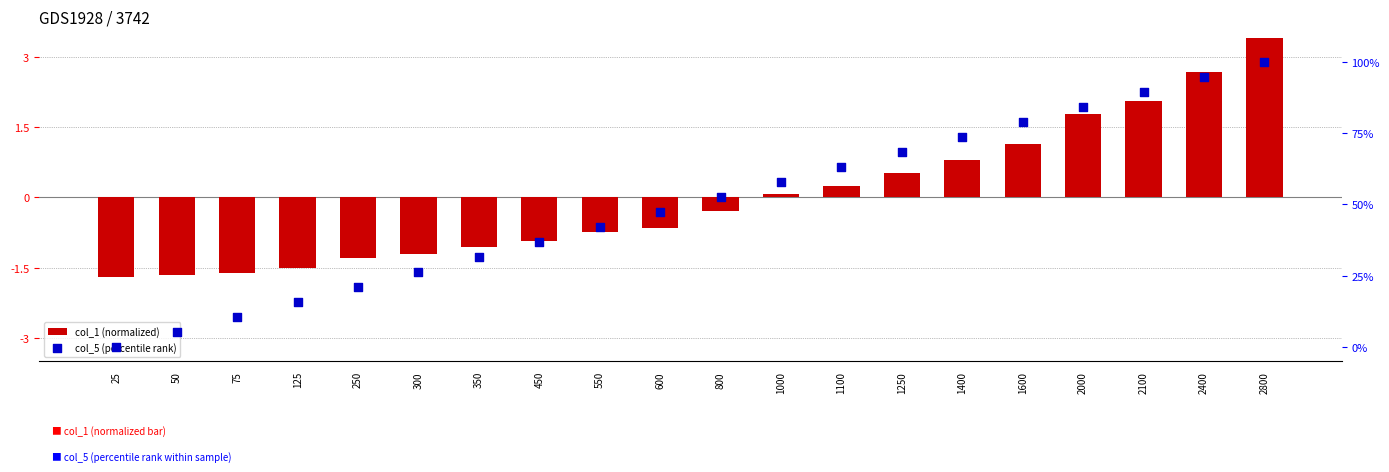

Which series has the largest total across all categories?

col_5 (percentile rank)